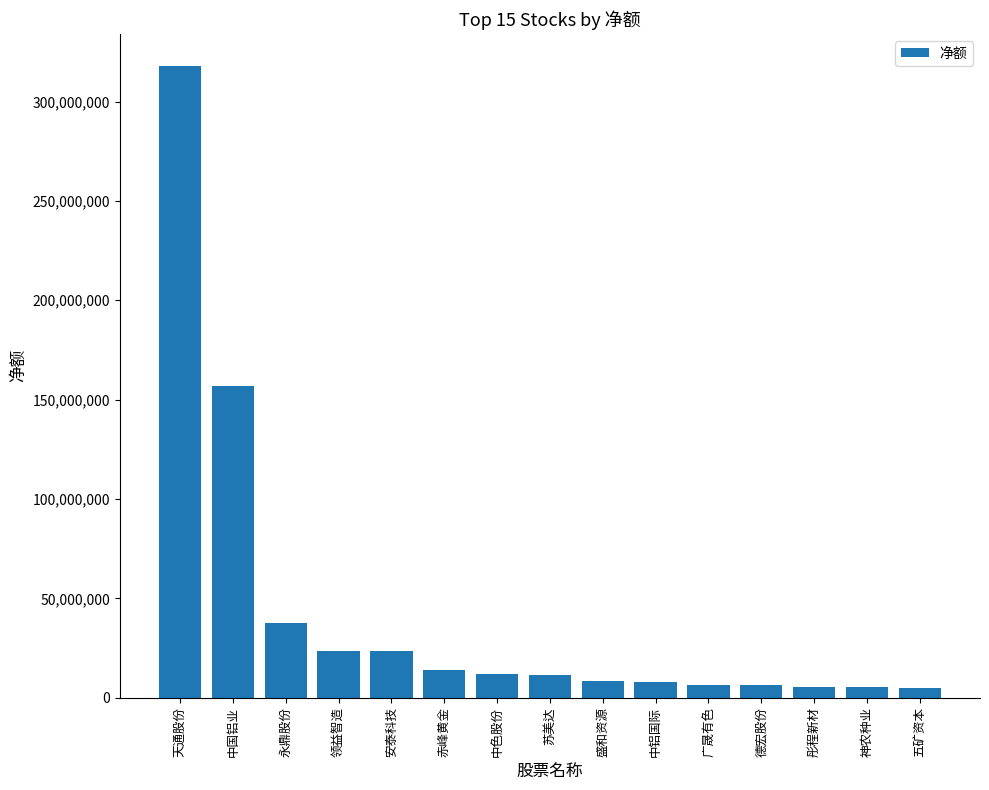

What is the label of the 2nd bar from the right?

神农种业